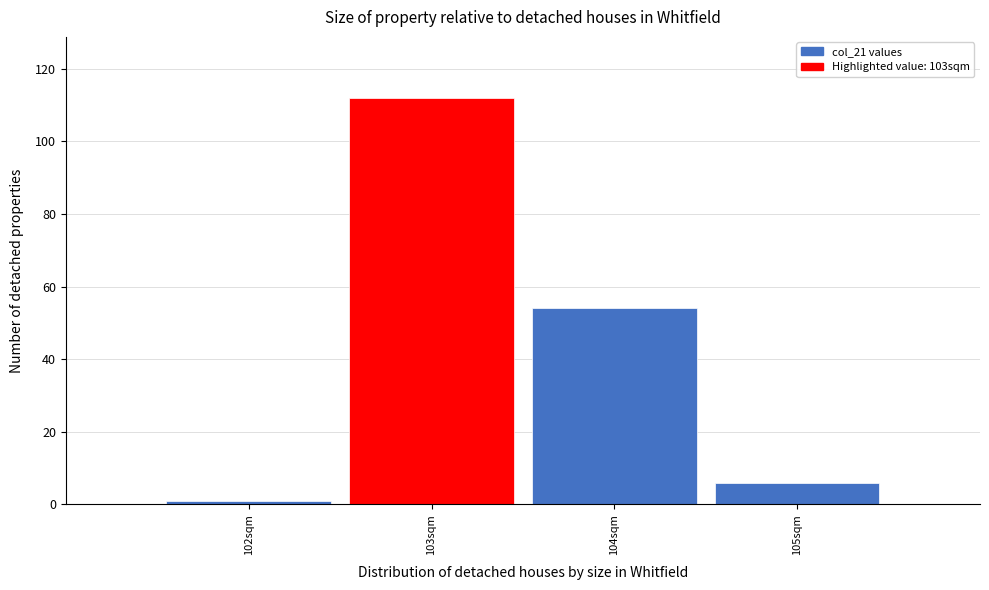

Over which range of the x-axis is the bar tallest?

102.5 to 103.5